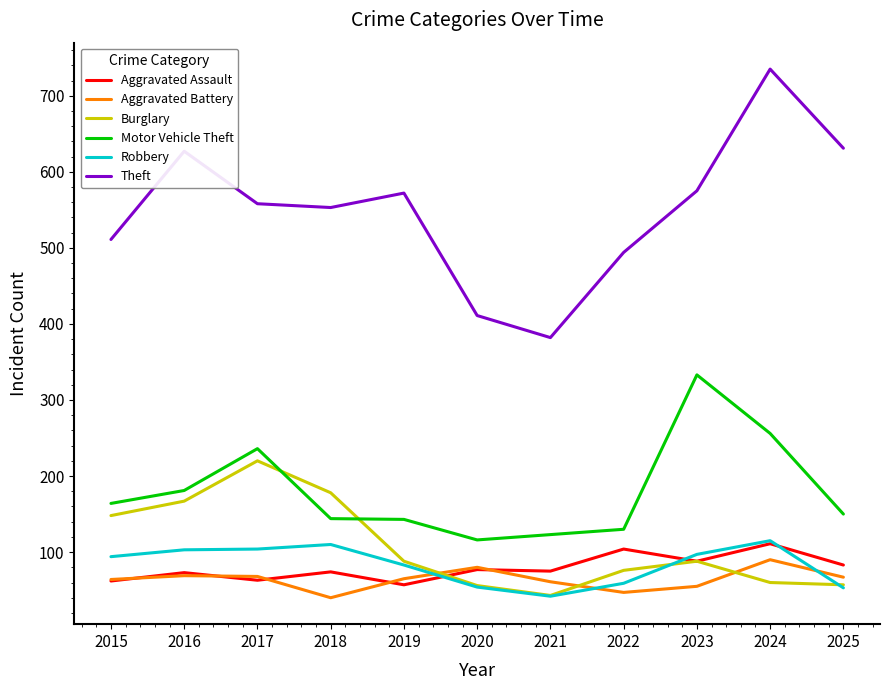

Which series has the widest spread of values?

Theft